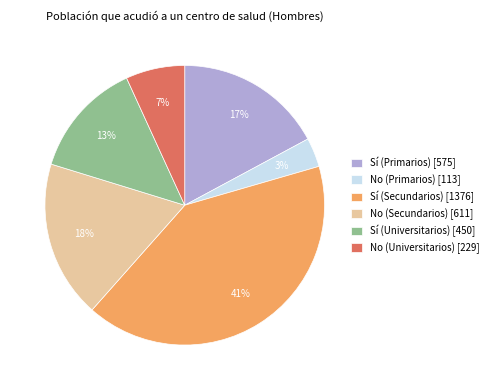

Is No (Universitarios) the majority of the pie?

No